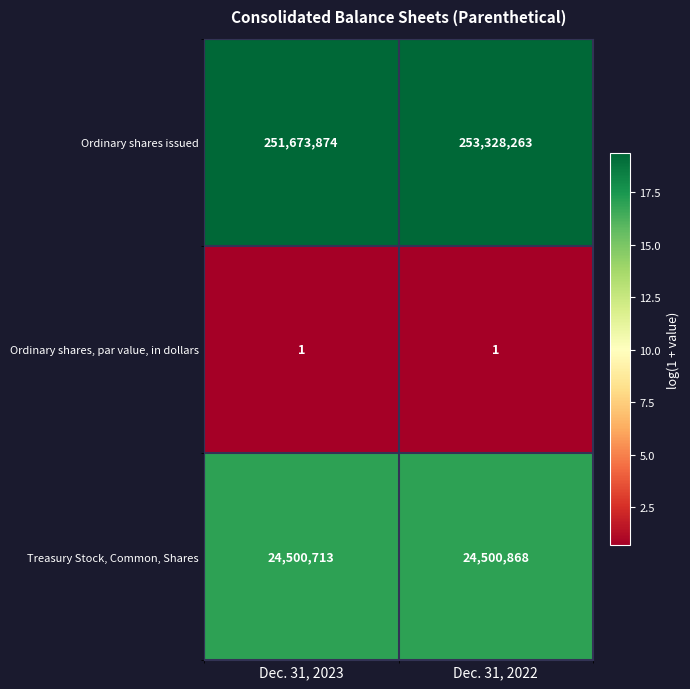

Reading left to right, extract all data points from this chart.

Ordinary shares issued: Dec. 31, 2023=251673874	Dec. 31, 2022=253328263
Ordinary shares, par value, in dollars: Dec. 31, 2023=1	Dec. 31, 2022=1
Treasury Stock, Common, Shares: Dec. 31, 2023=24500713	Dec. 31, 2022=24500868